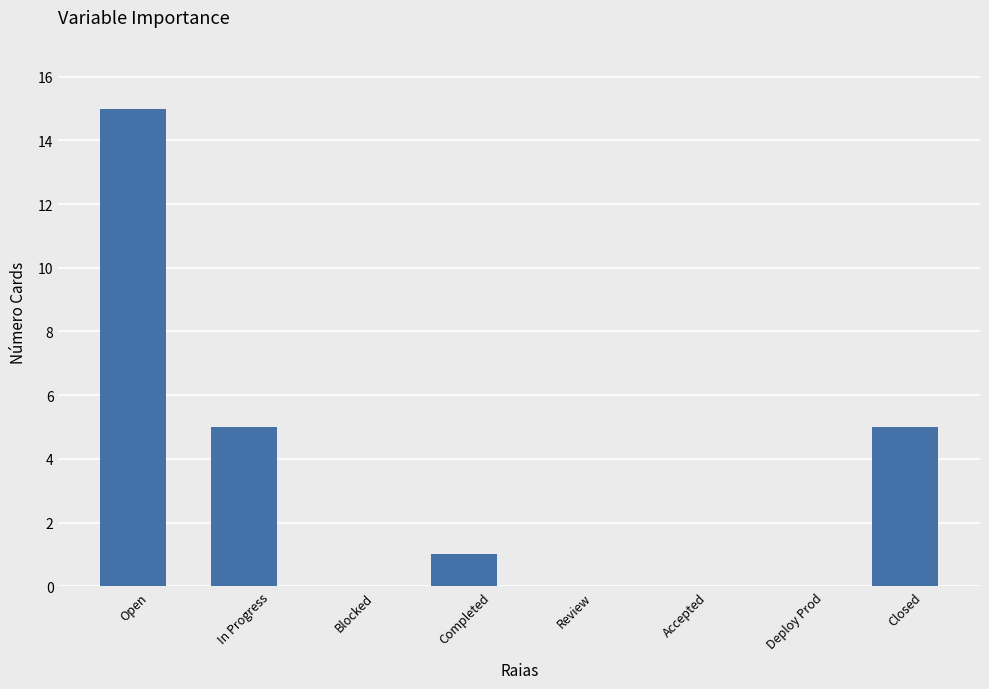

What is the sum of the values at Deploy Prod and In Progress?

5